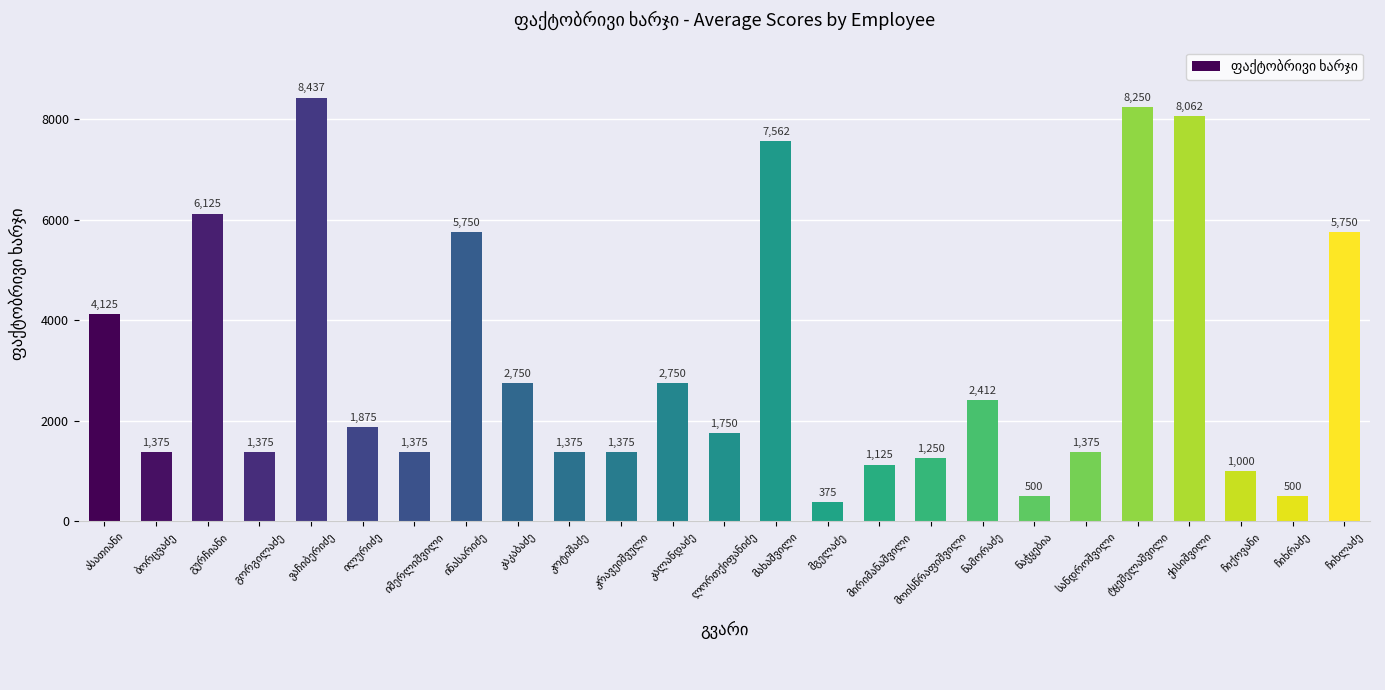

What is the minimum value shown in the chart?

375.0